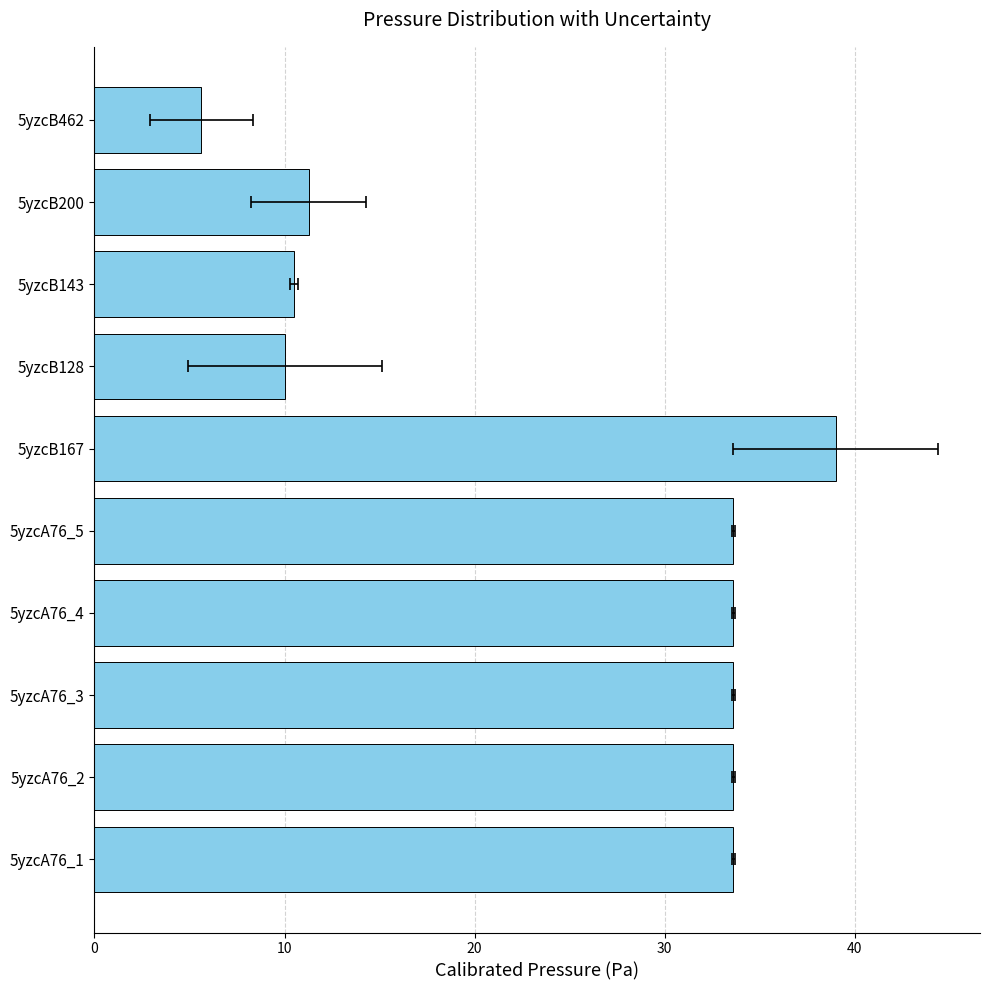

Does the chart contain any negative values?

No